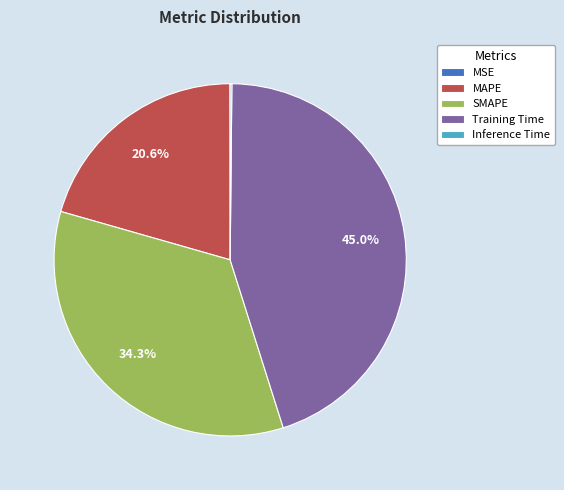

To the nearest percent, what is the difference between the largest and smallest slice percentages?

45%